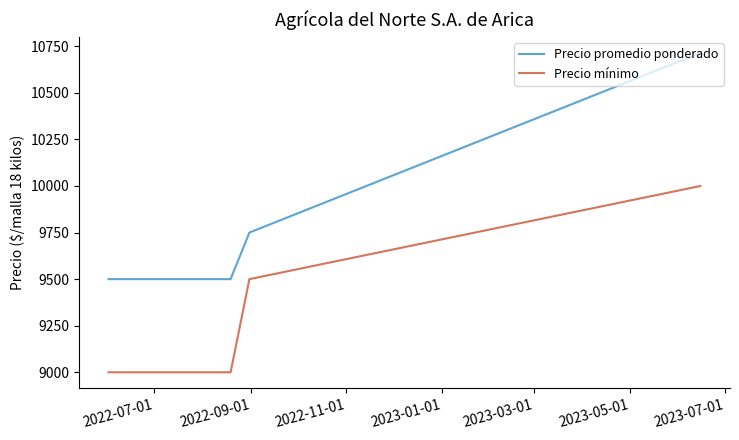

Count the number of categories in the chart.

4